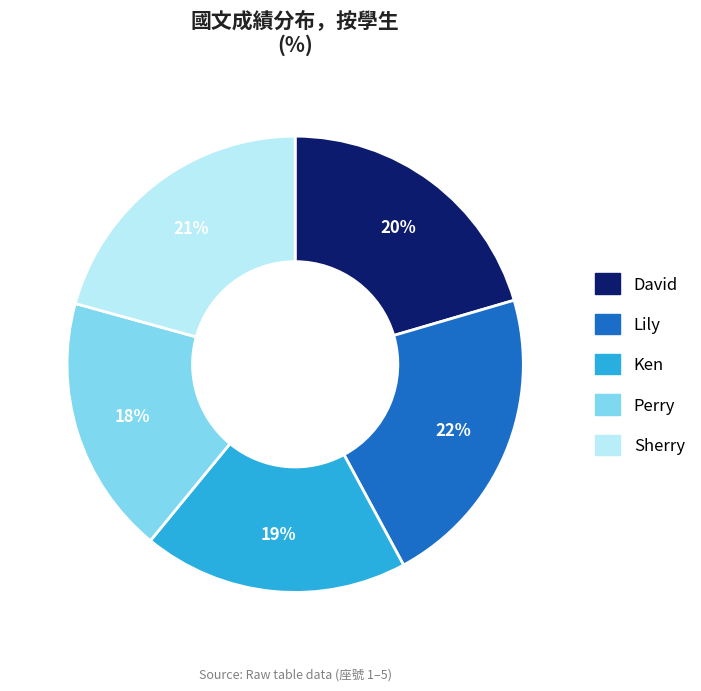

Is there a majority slice in this chart?

No